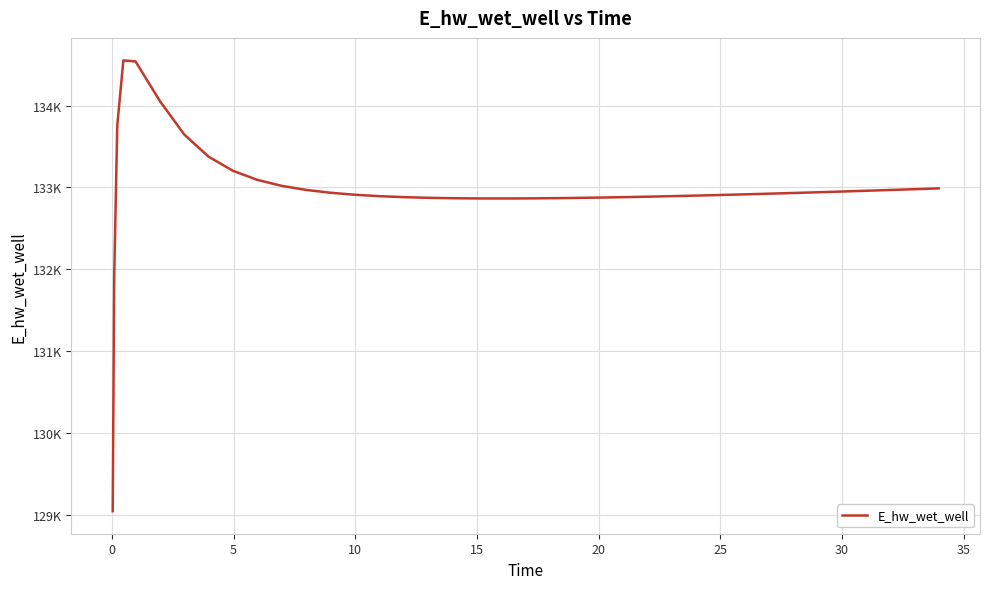

Reading left to right, transcribe all the data shown in this chart.

129041.7	131916.0	133756.0	134551.1	134539.1	134055.0	133646.2	133375.0	133202.6	133091.7	133018.5	132968.8	132934.1	132909.6	132892.3	132880.2	132872.1	132867.0	132864.3	132863.8	132864.0	132865.6	132868.4	132870.2	132874.6	132879.7	132885.5	132888.6	132895.3	132902.5	132910.1	132918.1	132926.4	132935.1	132939.5	132948.6	132957.9	132967.4	132977.1	132987.0